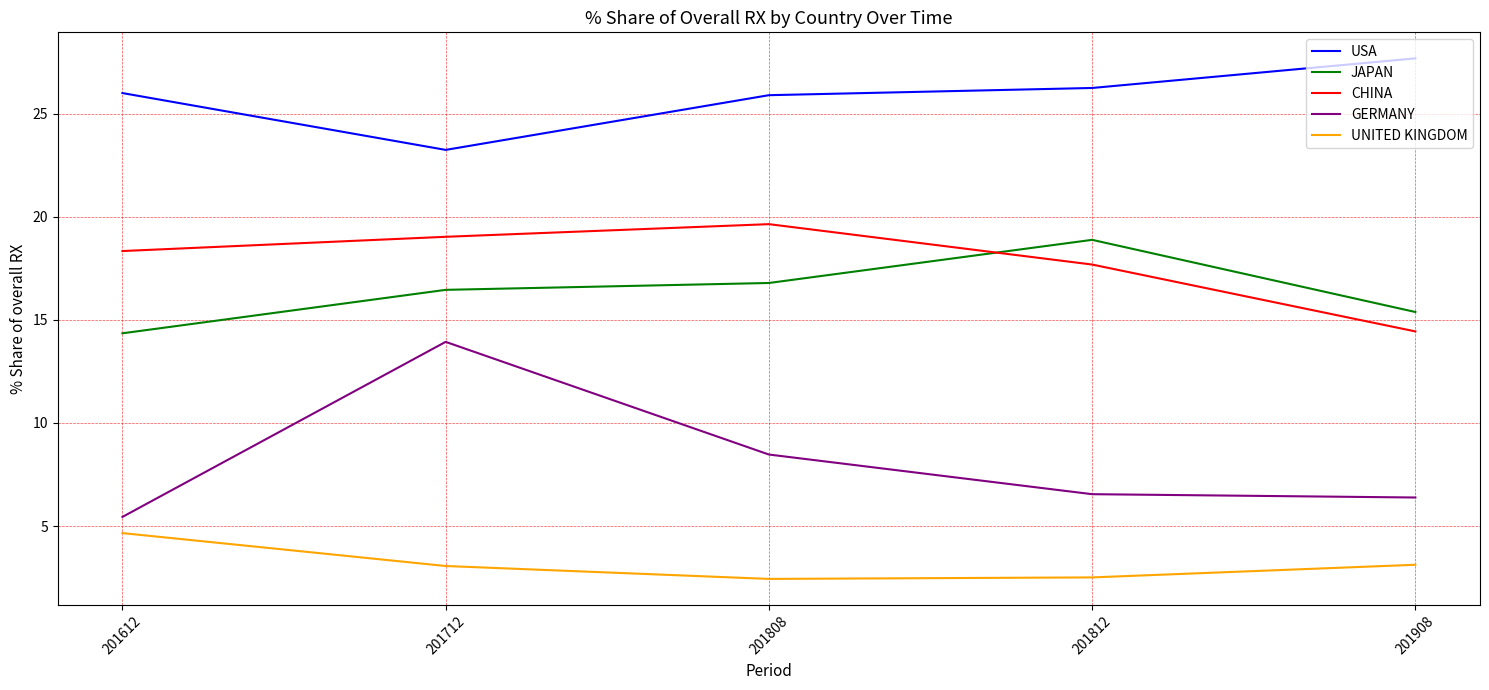

Which series has the largest total across all categories?

USA